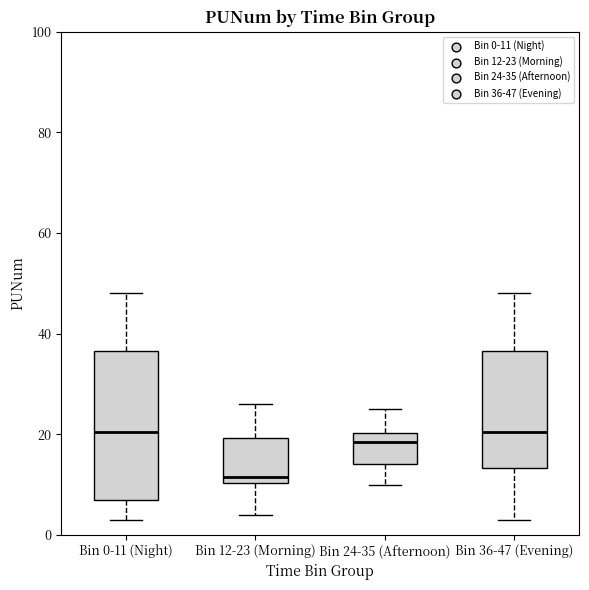

Reading left to right, transcribe this box plot: for each box, give where its median line is, the range the box spans, and where its two whiskers end, as read against the y-axis. The values are not printed on the chart, so give them approximately, as read against the axis.

Bin 0-11 (Night): median 20, box 8 to 36, whiskers 4 to 48
Bin 12-23 (Morning): median 12, box 10 to 20, whiskers 4 to 26
Bin 24-35 (Afternoon): median 18, box 14 to 20, whiskers 10 to 26
Bin 36-47 (Evening): median 20, box 14 to 36, whiskers 4 to 48